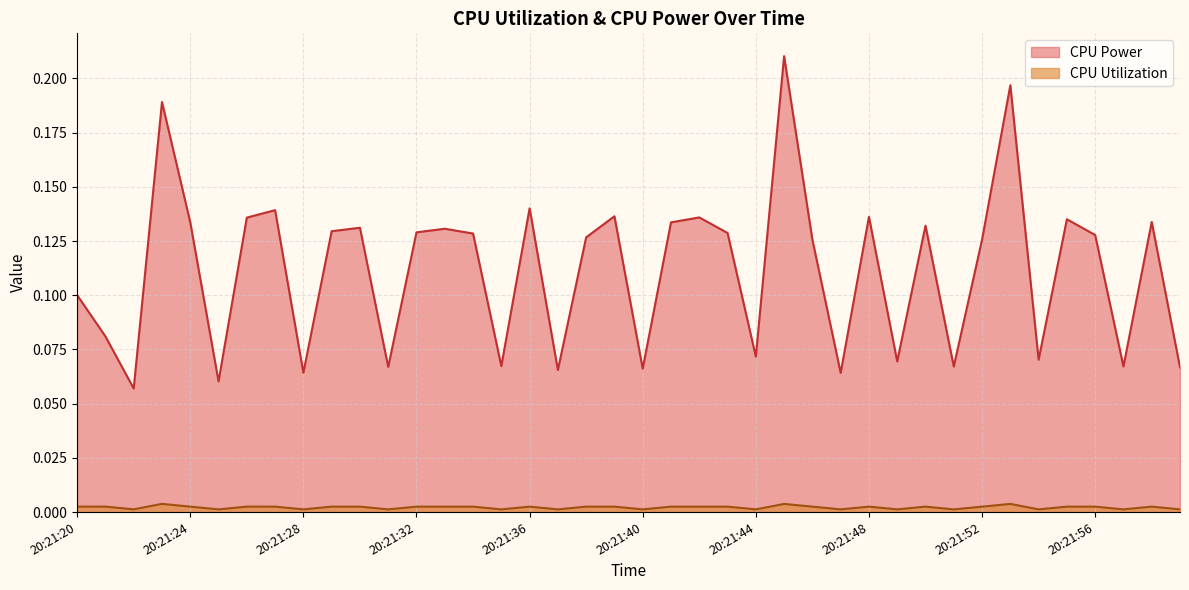

Where is the first local minimum for CPU Power?

20:21:22